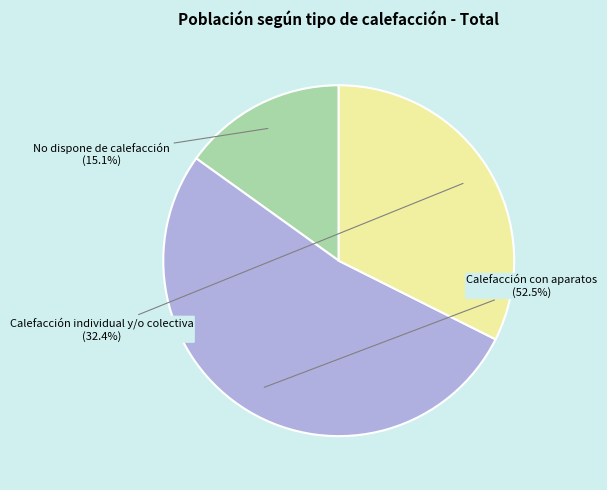

To the nearest percent, what portion does No dispone de calefacción represent?

15%